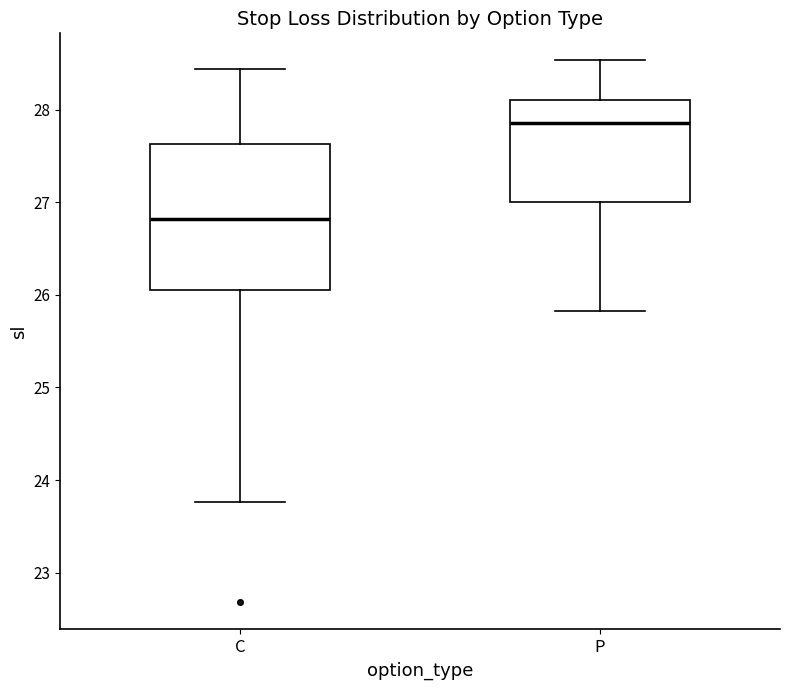

Reading left to right, read every box against the y-axis: the position of its median line, the range the box covers, and the ends of its whiskers. The values are not printed on the chart, so give them approximately, as read against the axis.

C: median 26.8, box 26.1 to 27.6, whiskers 23.8 to 28.4
P: median 27.9, box 27.0 to 28.1, whiskers 25.8 to 28.5